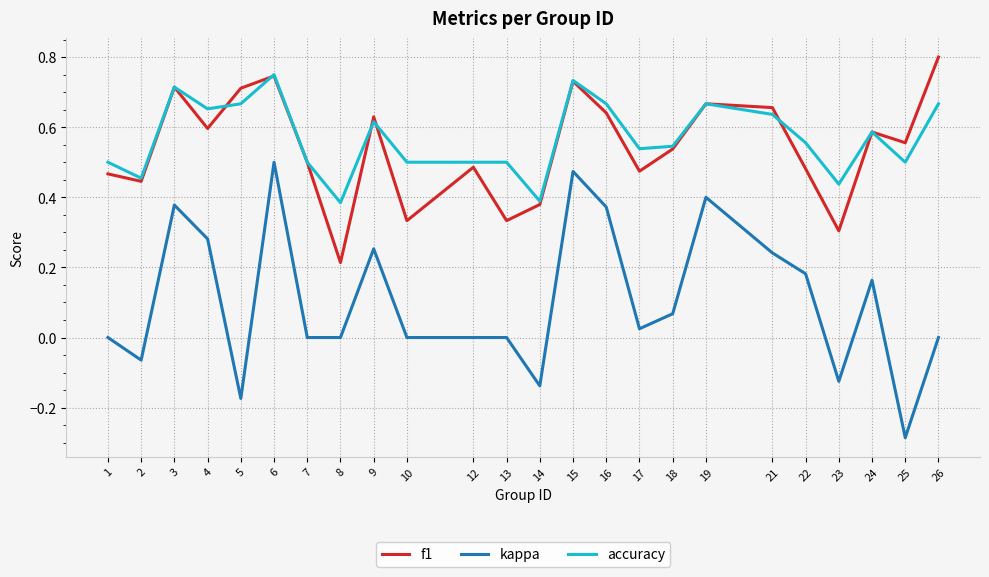

True or false: kappa and f1 intersect in this chart.

False